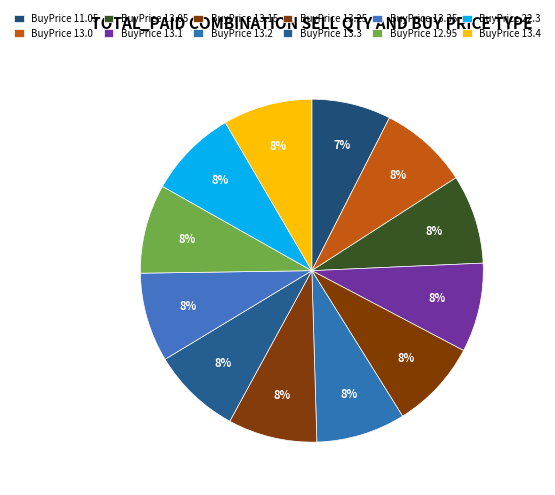

How many slices are in this pie chart?

12